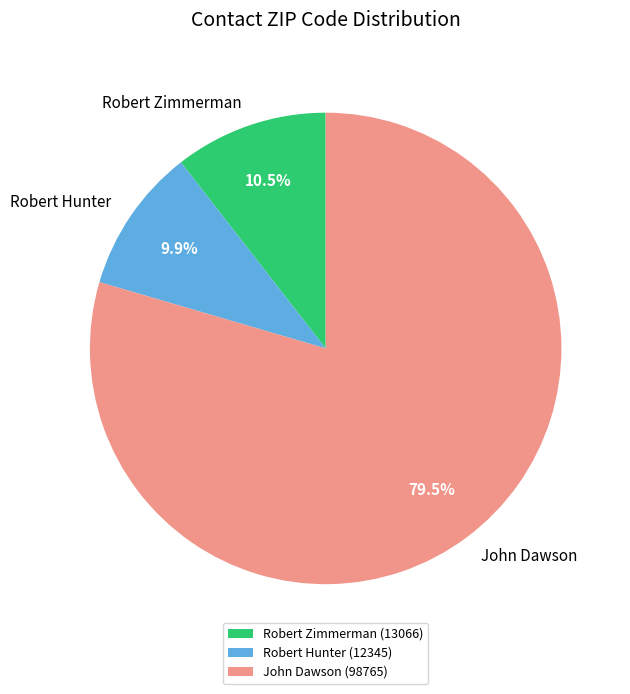

True or false: Robert Zimmerman accounts for 25% of the total.

False